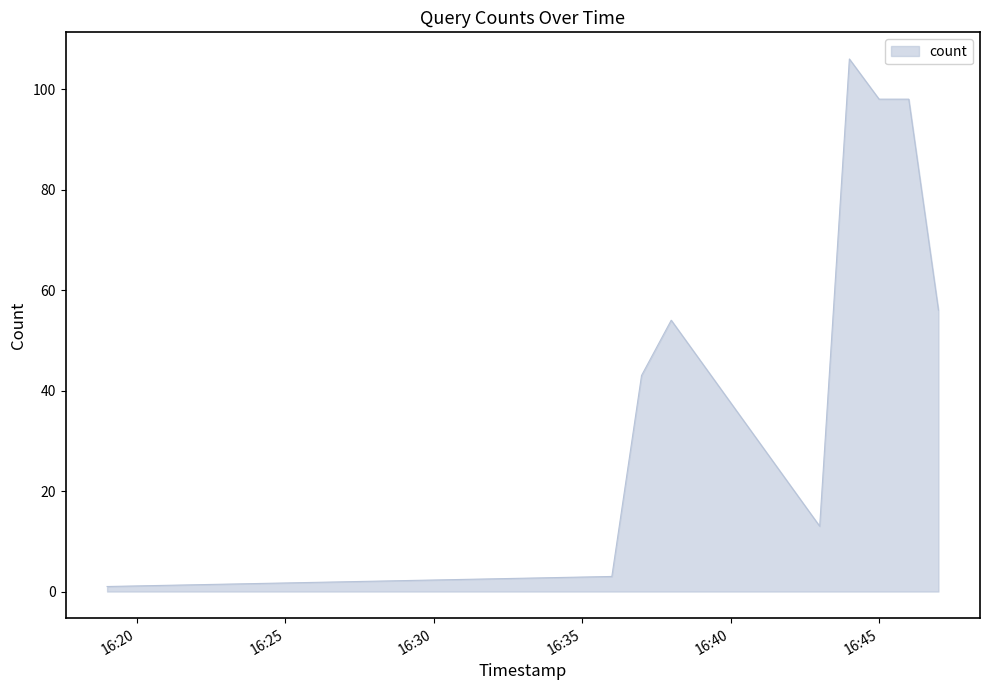

Is this an area chart (filled region under the line)?

Yes